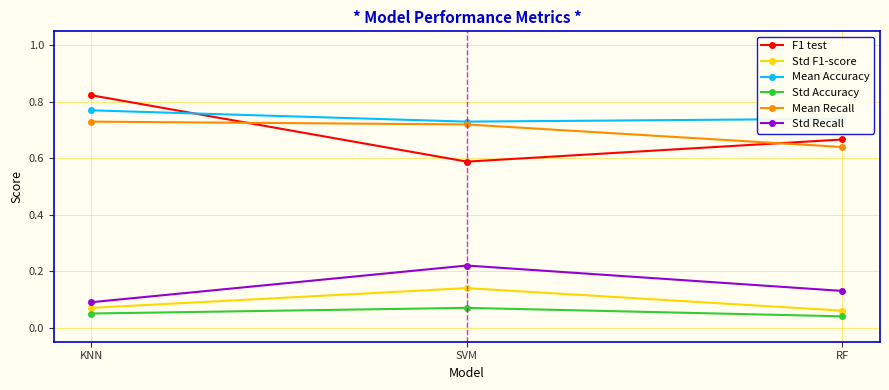

List the series in order of their peak value, highest first.

F1 test, Mean Accuracy, Mean Recall, Std Recall, Std F1-score, Std Accuracy